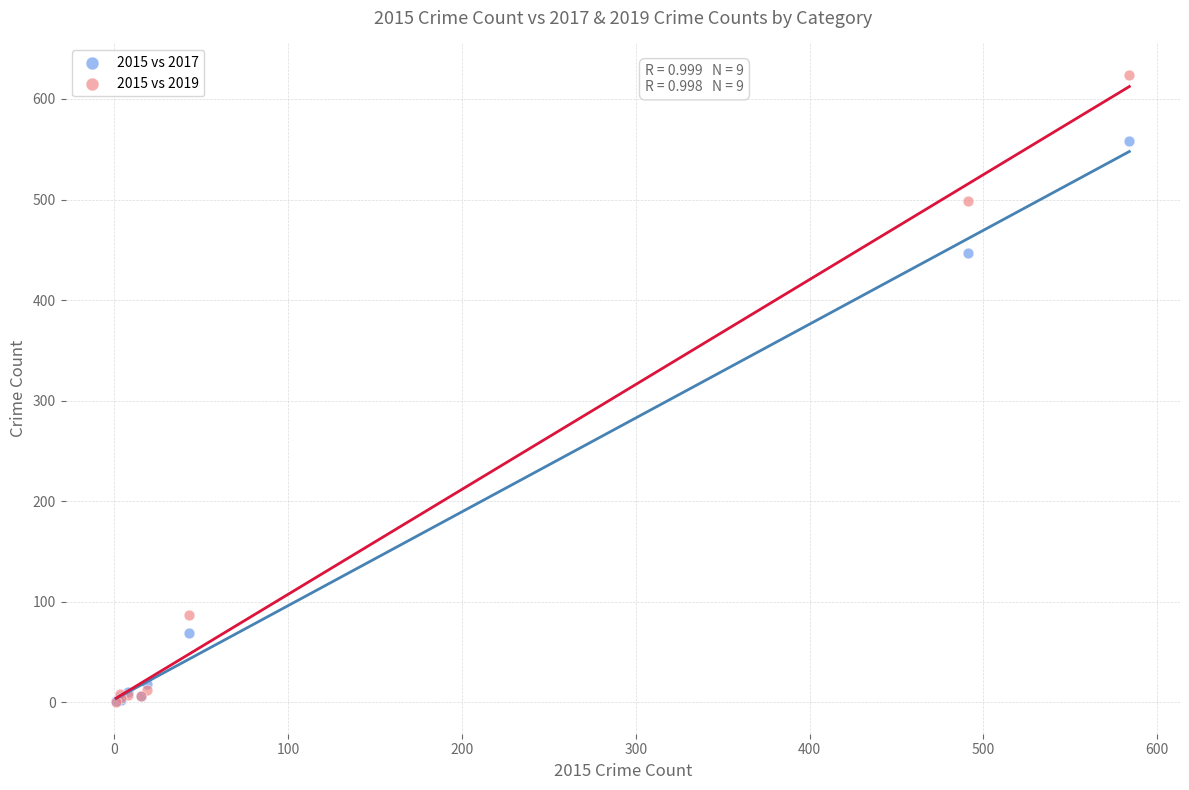

Which series has the widest spread of Y values?

2015 vs 2019